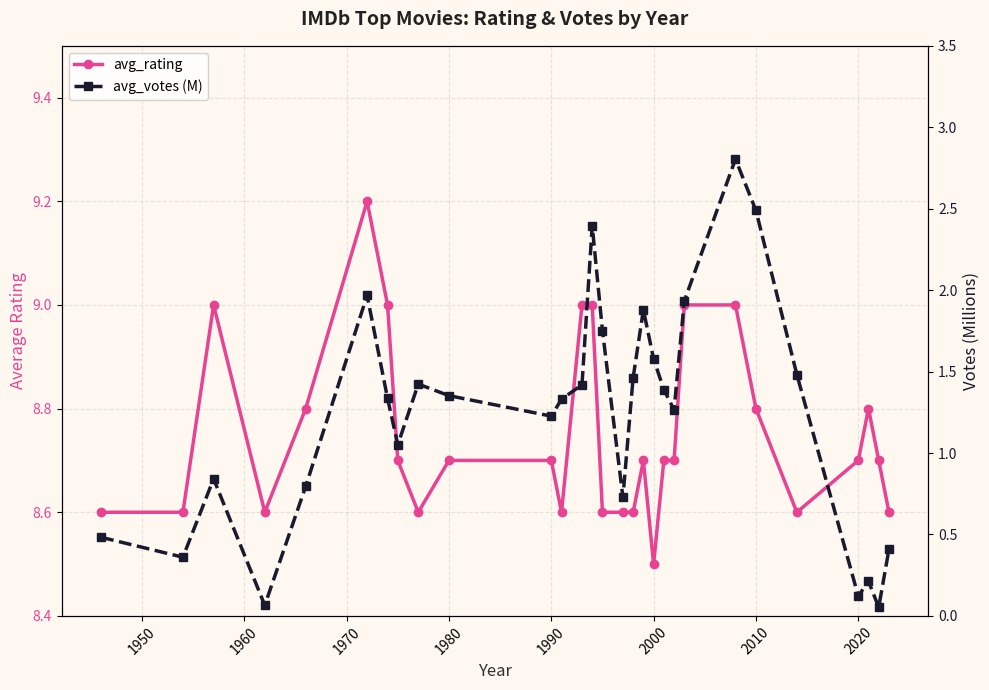

Reading left to right, what are all the values shown in this chart?

avg_rating: 8.6	8.6	9.0	8.6	8.8	9.2	9.0	8.7	8.6	8.7	8.7	8.6	9.0	9.0	8.6	8.6	8.6	8.7	8.5	8.7	8.7	9.0	9.0	8.8	8.6	8.7	8.8	8.7	8.6
avg_votes (M): 0.5	0.4	0.8	0.1	0.8	2.0	1.3	1.1	1.4	1.4	1.2	1.3	1.4	2.4	1.8	0.7	1.5	1.9	1.6	1.4	1.3	1.9	2.8	2.5	1.5	0.1	0.2	0.1	0.4